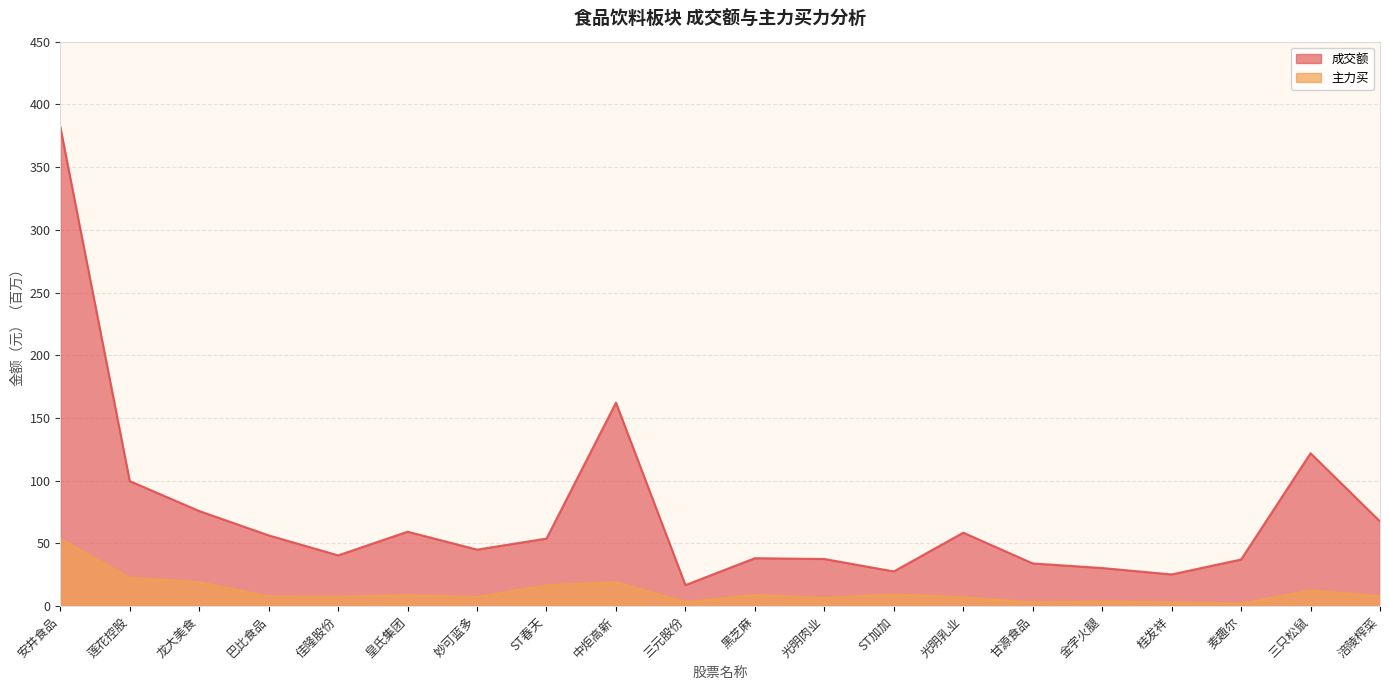

What position from the left is 光明肉业?

12